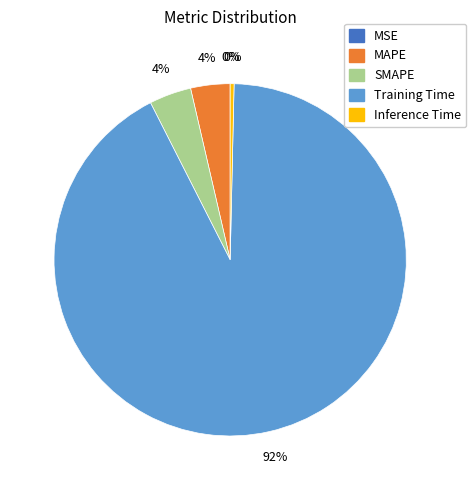

Is there a majority slice in this chart?

Yes